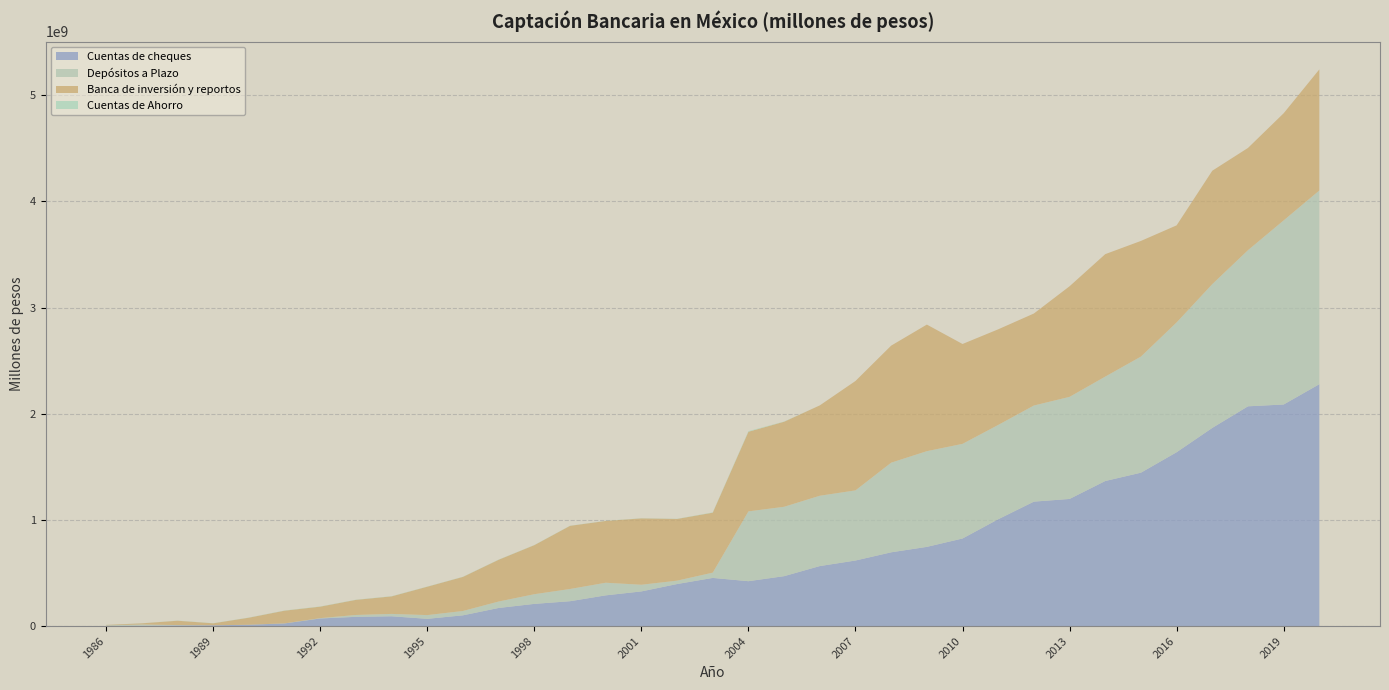

Reading right to left, list all the values displayed in this chart.

Cuentas de cheques: 2020=2278269892.9	2019=2087013220.3	2018=2069973644.2	2017=1866641838.3	2016=1637428985.3	2015=1444789929.6	2014=1366289537.6	2013=1197413951.4	2012=1172127631.1	2011=1006176029.9	2010=824785442.7	2009=745939568.0	2008=694725908.0	2007=617414591.0	2006=565113627.0	2005=470005261.0	2004=422727174.0	2003=453499837.0	2002=395903100.0	2001=326409070.0	2000=289186162.0	1999=234115180.0	1998=208962906.0	1997=170504288.0	1996=101296923.0	1995=68052758.0	1994=92181142.0	1993=86918082.0	1992=71474147.0	1991=24698833.0	1990=12566921.0	1989=6948241.0	1988=6433444.0	1987=3220469.0	1986=1698097.0
Depósitos a Plazo: 2020=1824876711.4	2019=1734285763.0	2018=1470772205.6	2017=1354399795.5	2016=1223001584.7	2015=1093918144.0	2014=983635069.8	2013=961672987.7	2012=905516659.5	2011=888451879.1	2010=891579886.2	2009=901607102.0	2008=844439880.0	2007=660815060.0	2006=662587104.0	2005=653588798.0	2004=657655348.0	2003=49938323.0	2002=31898752.0	2001=62917001.0	2000=119048680.0	1999=115214678.0	1998=91272512.0	1997=60829293.0	1996=40998601.0	1995=35380038.0	1994=22384722.0	1993=17742713.0	1992=3287405.0	1991=937389.0	1990=105006.0	1989=224029.0	1988=2995850.0	1987=11690218.0	1986=4750733.0
Banca de inversión y reportos: 2020=1140261450.0	2019=1008914516.6	2018=962873645.0	2017=1067949752.0	2016=913962465.0	2015=1089053518.9	2014=1153377012.9	2013=1041627423.8	2012=866430066.1	2011=900553632.7	2010=940578023.4	2009=1192212941.5	2008=1102281289.7	2007=1030281183.0	2006=850936741.0	2005=800969734.0	2004=750045861.0	2003=564663903.0	2002=581090088.0	2001=624881885.0	2000=581986031.0	1999=594620571.0	1998=461912541.0	1997=393294974.0	1996=320838217.0	1995=267243517.0	1994=164993870.0	1993=142071309.0	1992=108066648.0	1991=119252767.0	1990=66203971.0	1989=18623097.0	1988=40681617.0	1987=10744670.0	1986=4362483.0
Cuentas de Ahorro: 2020=0.0	2019=0.0	2018=0.0	2017=0.0	2016=0.0	2015=0.0	2014=0.0	2013=0.0	2012=0.0	2011=0.0	2010=0.0	2009=0.0	2008=0.0	2007=0.0	2006=0.0	2005=1930300.0	2004=5891522.0	2003=2971116.0	2002=1494507.0	2001=1428025.0	2000=1329692.0	1999=1183348.0	1998=1271936.0	1997=1588918.0	1996=1490525.0	1995=1500933.0	1994=1939862.0	1993=1851878.0	1992=2000801.0	1991=1839486.0	1990=1427341.0	1989=1230254.0	1988=1204757.0	1987=735144.0	1986=431105.0